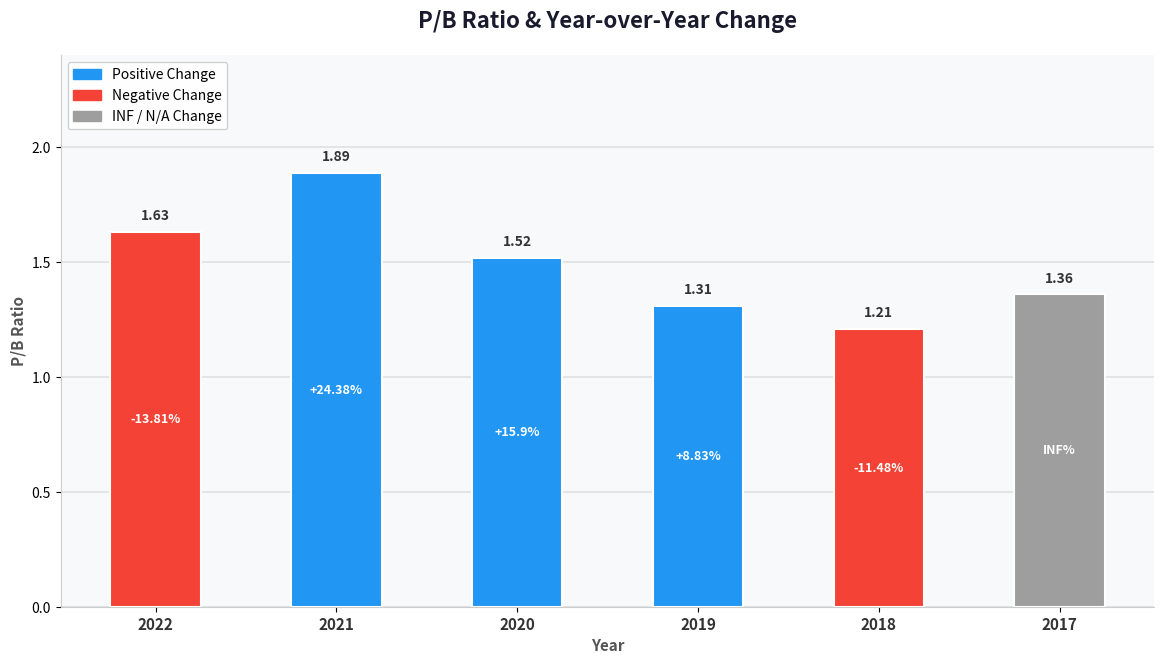

Are the bars horizontal?

No